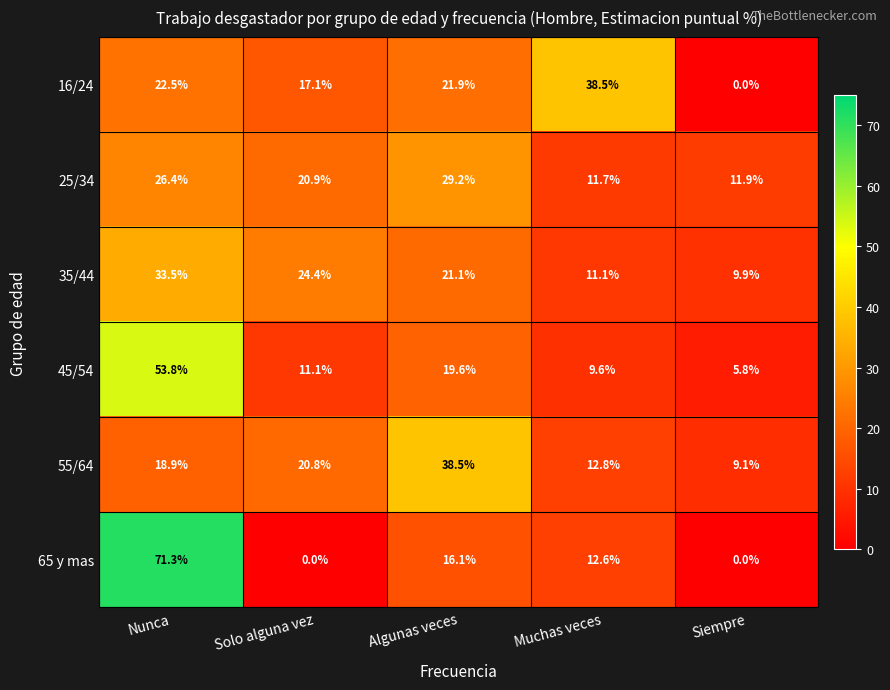

The value of 65 y mas at Muchas veces is 18.0. True or false?

False